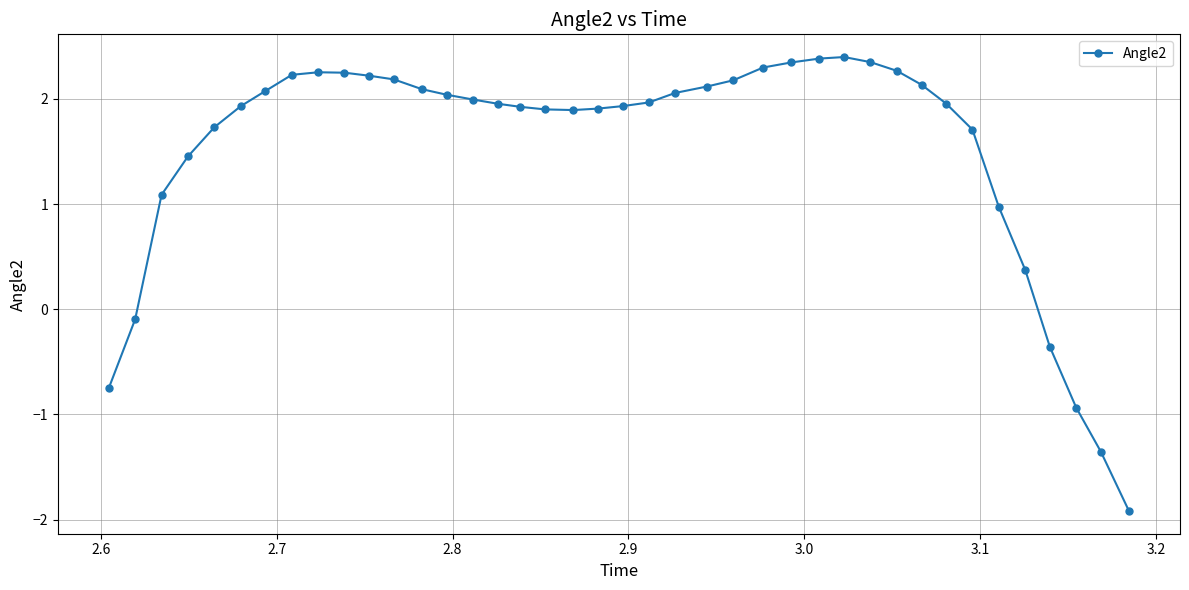

What is the maximum value shown in the chart?

2.4